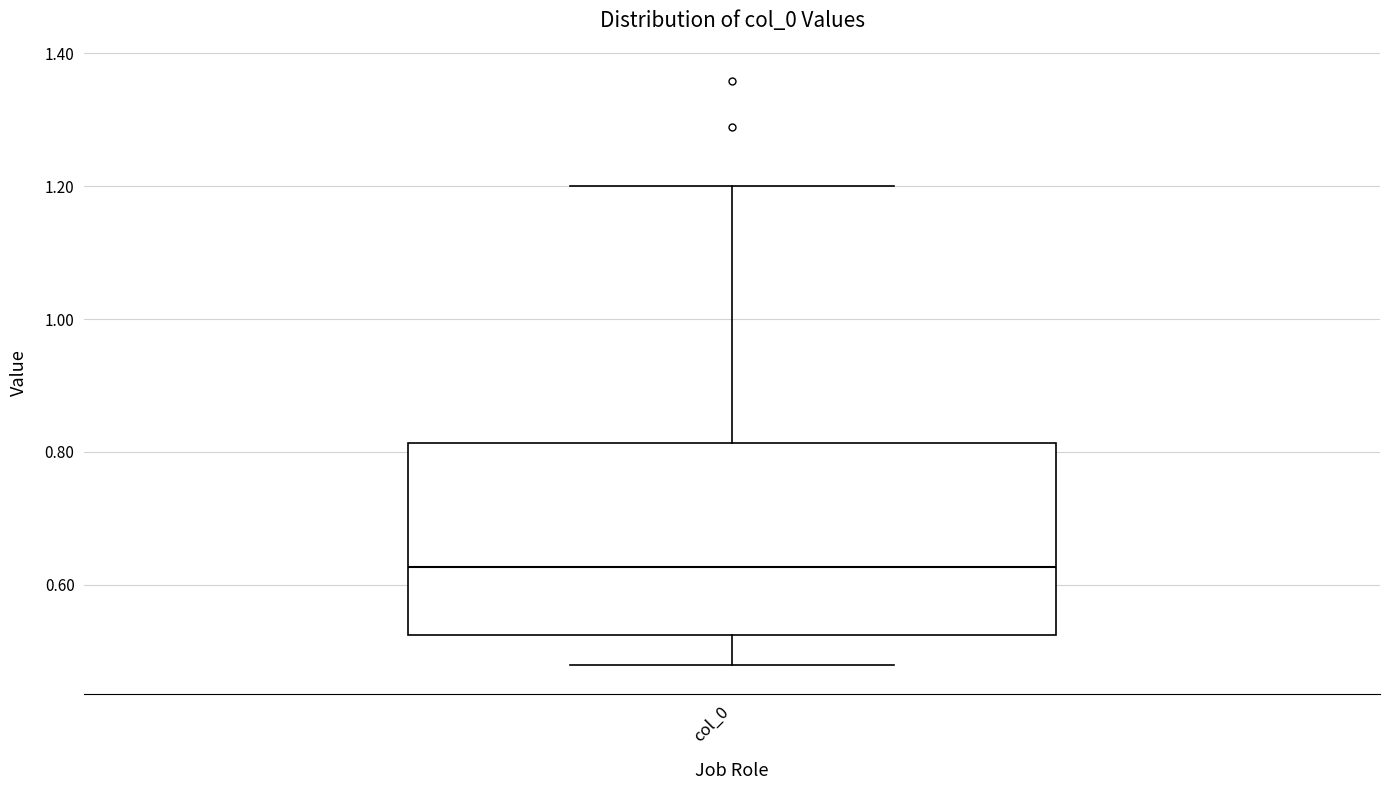

Where is the upper edge of the box for col_0 on the y-axis? The values are not printed on the chart, so give them approximately, as read against the axis.

0.82